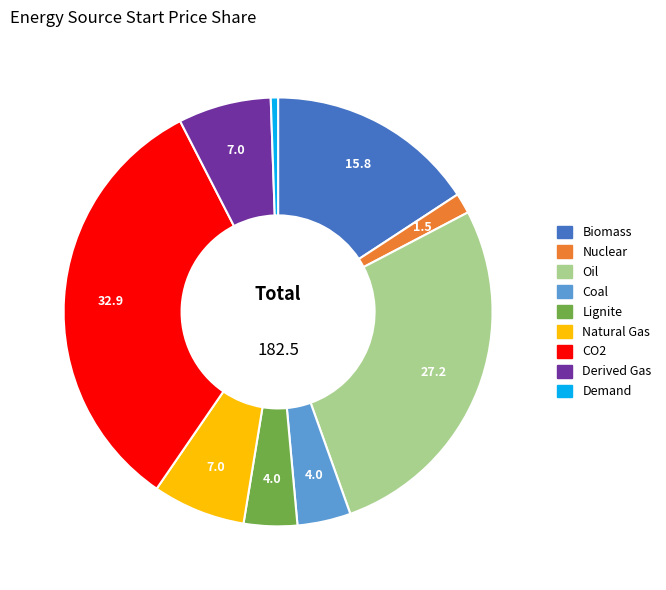

The Lignite slice represents 14% of the pie. True or false?

False